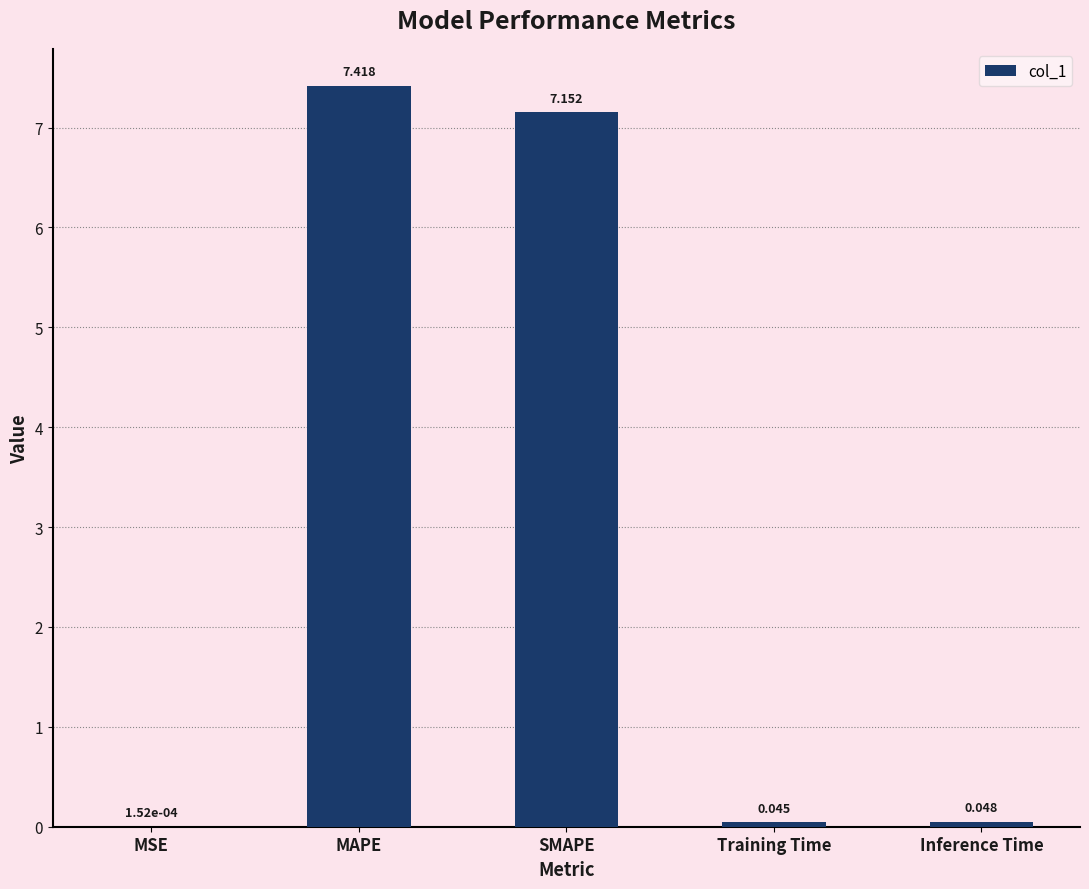

Which category has the highest value across all series?

MAPE